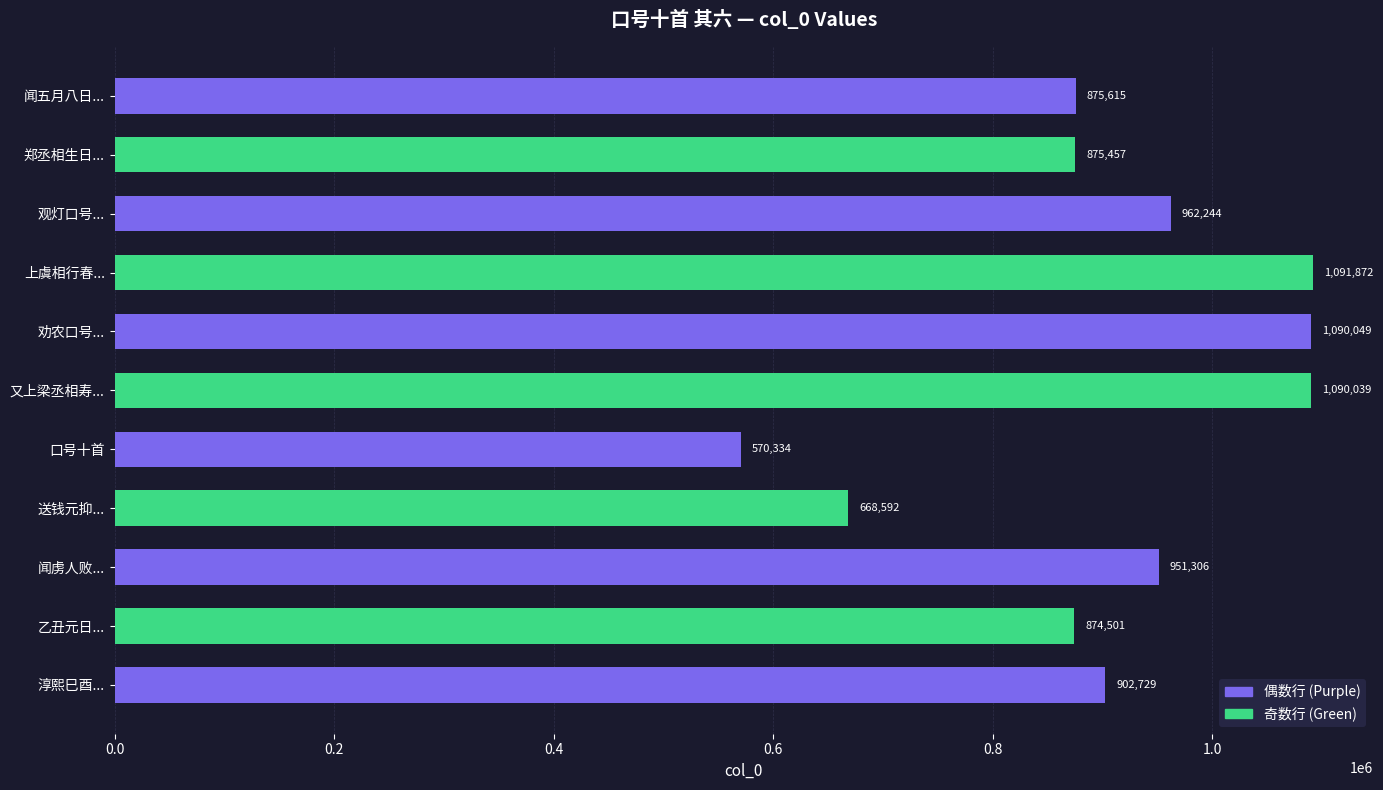

Does the chart contain any negative values?

No